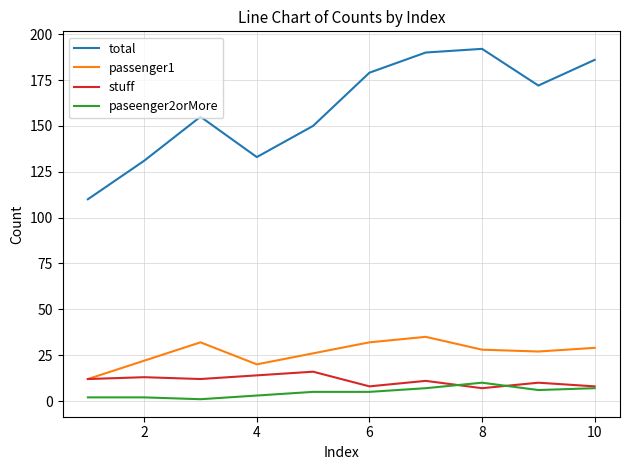

Does the chart display data point markers on the line(s)?

No